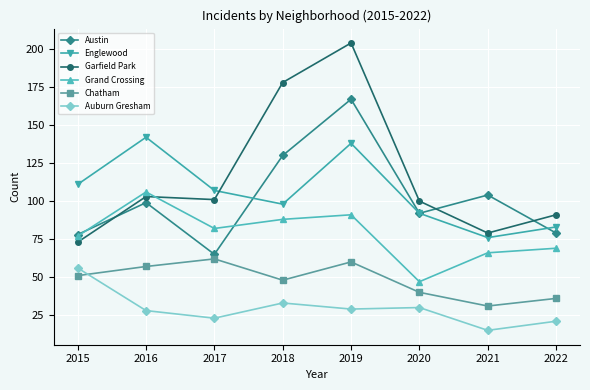

How many interior local valleys does the Grand Crossing series have?

2